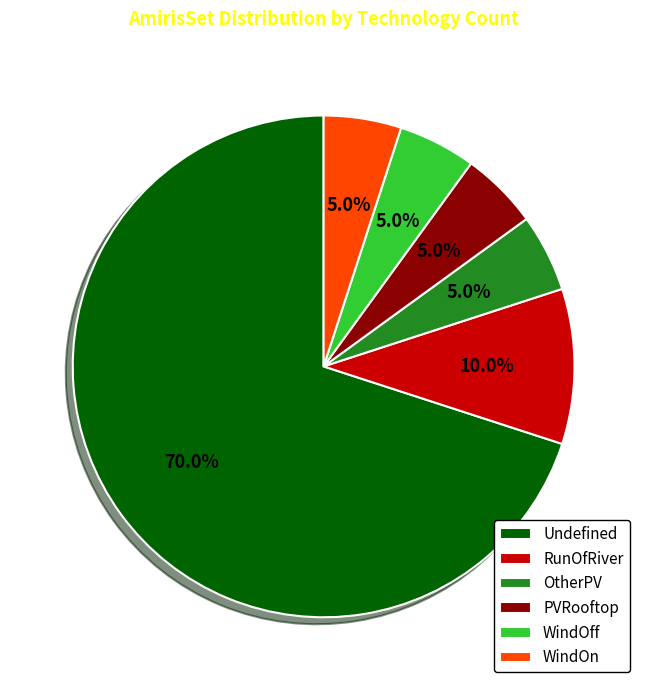

Do WindOn and OtherPV together represent more than half of the pie?

No